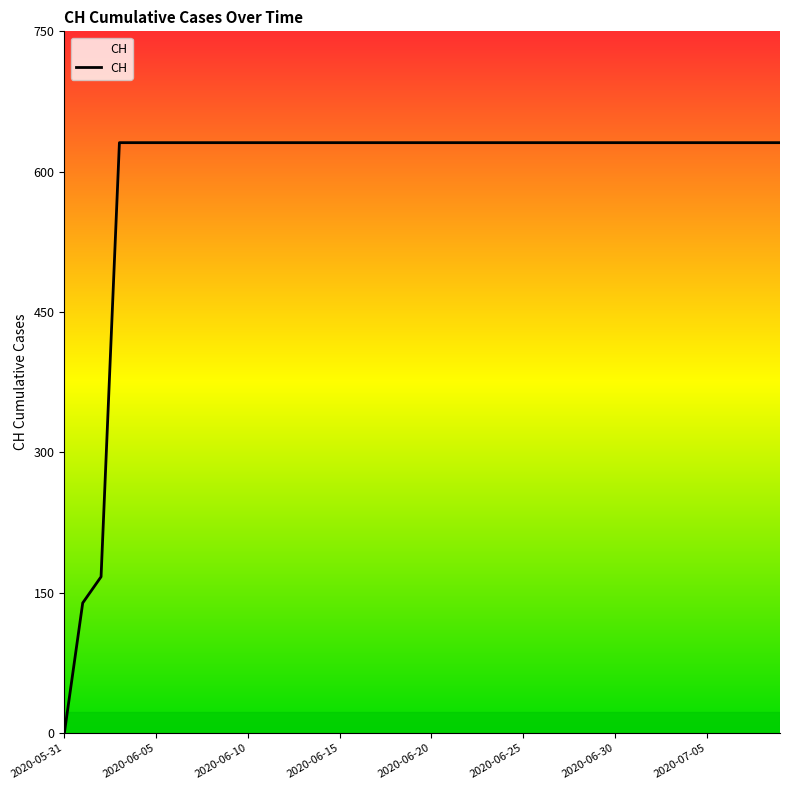

Reading right to left, list all the values displayed in this chart.

2020-07-09=631	2020-07-08=631	2020-07-07=631	2020-07-06=631	2020-07-05=631	2020-07-04=631	2020-07-03=631	2020-07-02=631	2020-07-01=631	2020-06-30=631	2020-06-29=631	2020-06-28=631	2020-06-27=631	2020-06-26=631	2020-06-25=631	2020-06-24=631	2020-06-23=631	2020-06-22=631	2020-06-21=631	2020-06-20=631	2020-06-19=631	2020-06-18=631	2020-06-17=631	2020-06-16=631	2020-06-15=631	2020-06-14=631	2020-06-13=631	2020-06-12=631	2020-06-11=631	2020-06-10=631	2020-06-09=631	2020-06-08=631	2020-06-07=631	2020-06-06=631	2020-06-05=631	2020-06-04=631	2020-06-03=631	2020-06-02=167	2020-06-01=139	2020-05-31=0